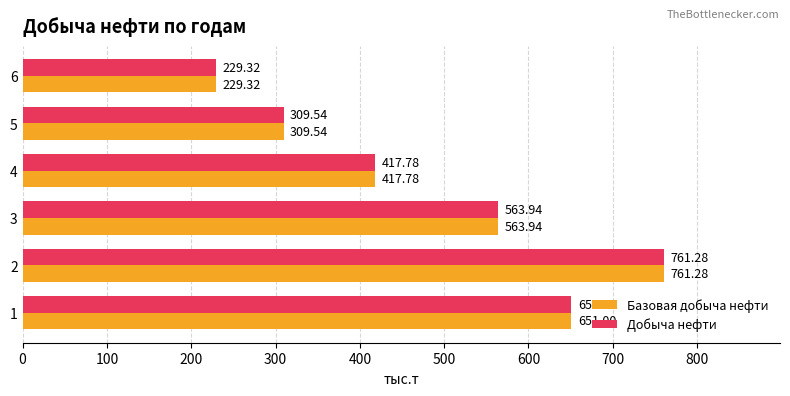

What is the sum of all Добыча нефти values?

2932.9